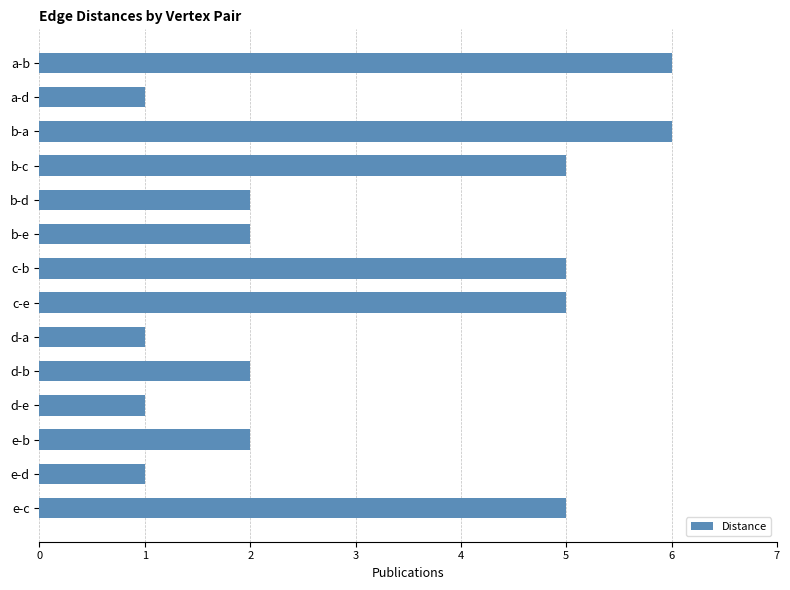

Which has a higher value, b-a or c-b?

b-a